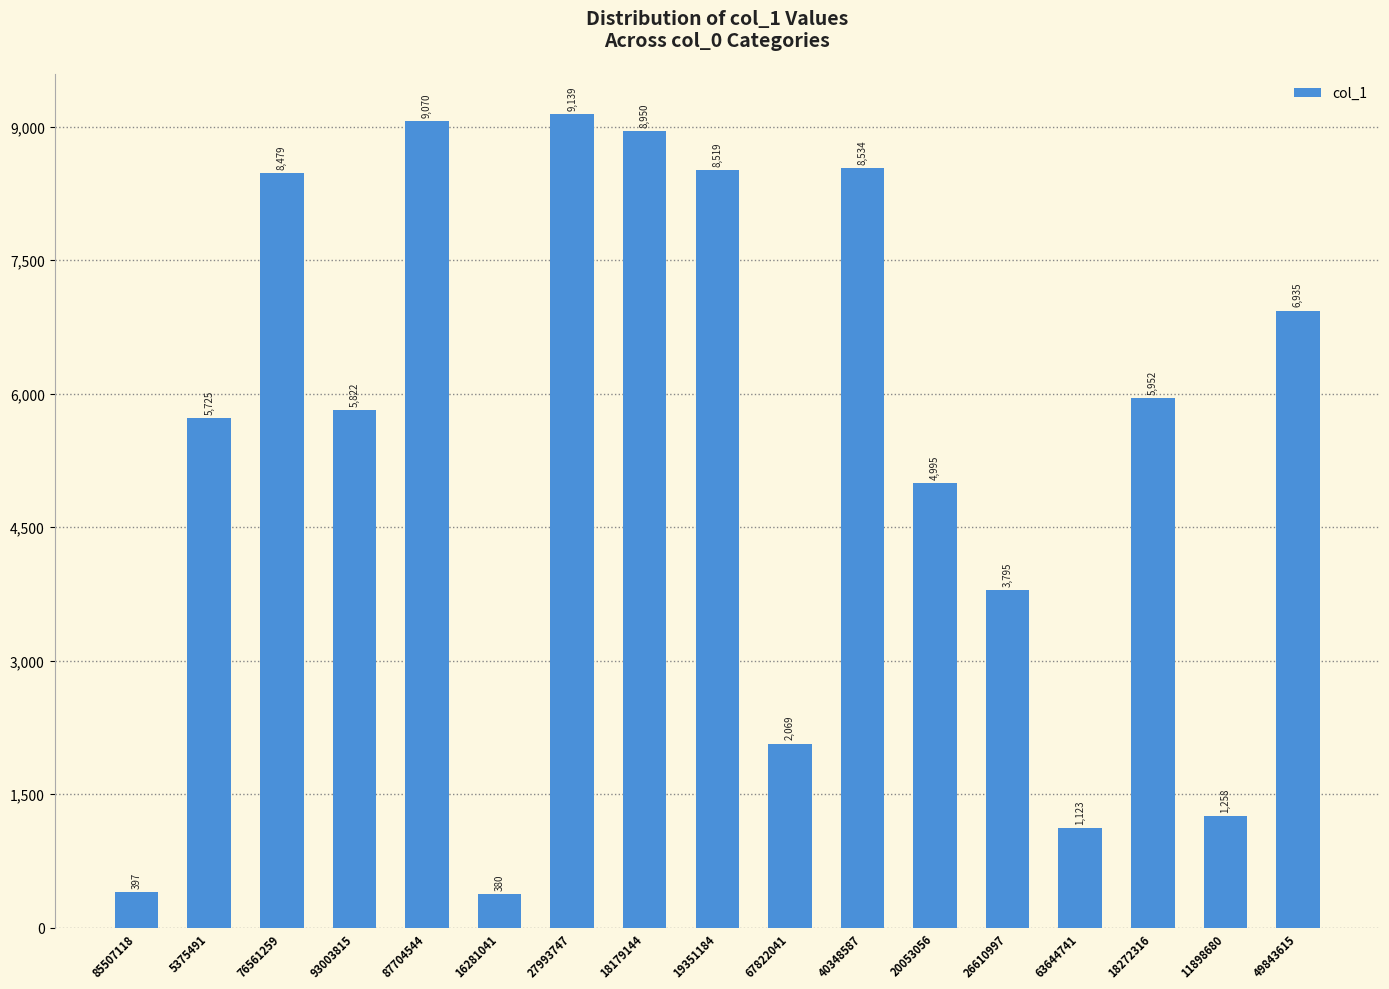

What is the difference between the second highest and minimum values?

8690